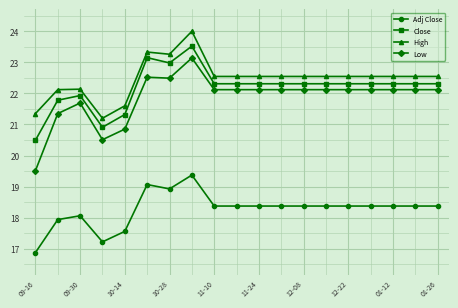

What is the highest value of the High series?

24.0